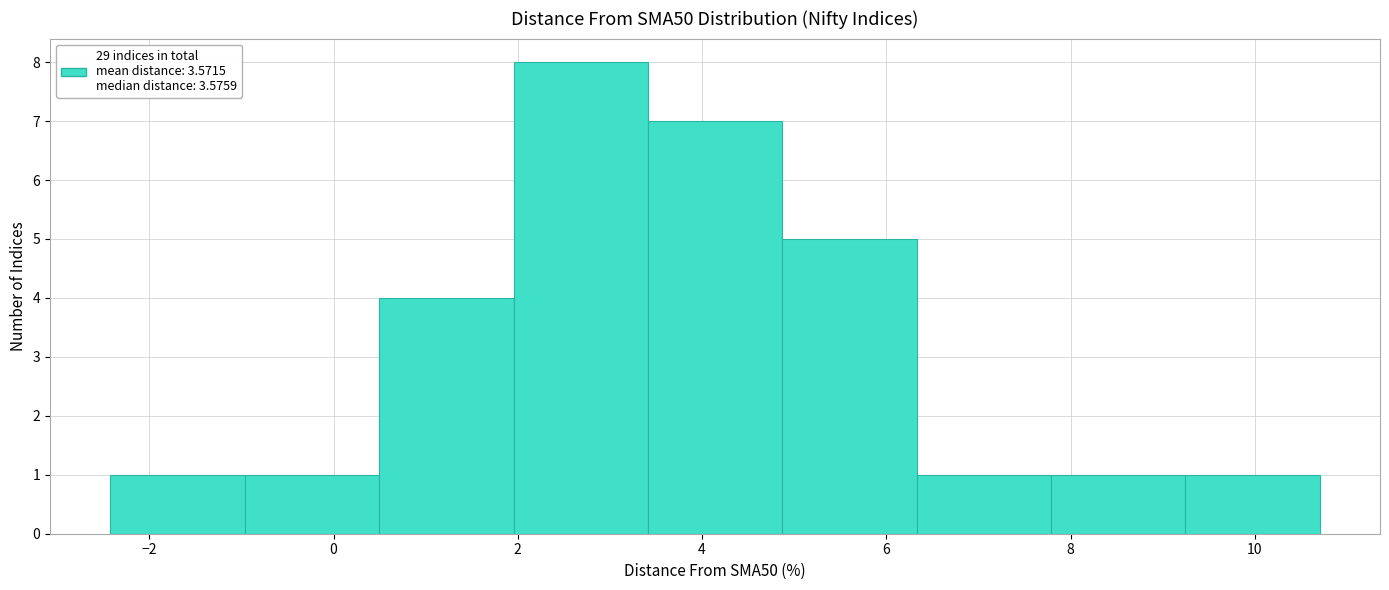

Reading left to right, list every bar in this chart as the range it spans on the x-axis followed by its height. Neither the bar edges nor the heights are printed on the chart, so give them approximately, as read against the axes.

-2.4 to -1.0: 1
-1.0 to 0.4: 1
0.4 to 2.0: 4
2.0 to 3.4: 8
3.4 to 4.8: 7
4.8 to 6.4: 5
6.4 to 7.8: 1
7.8 to 9.2: 1
9.2 to 10.8: 1